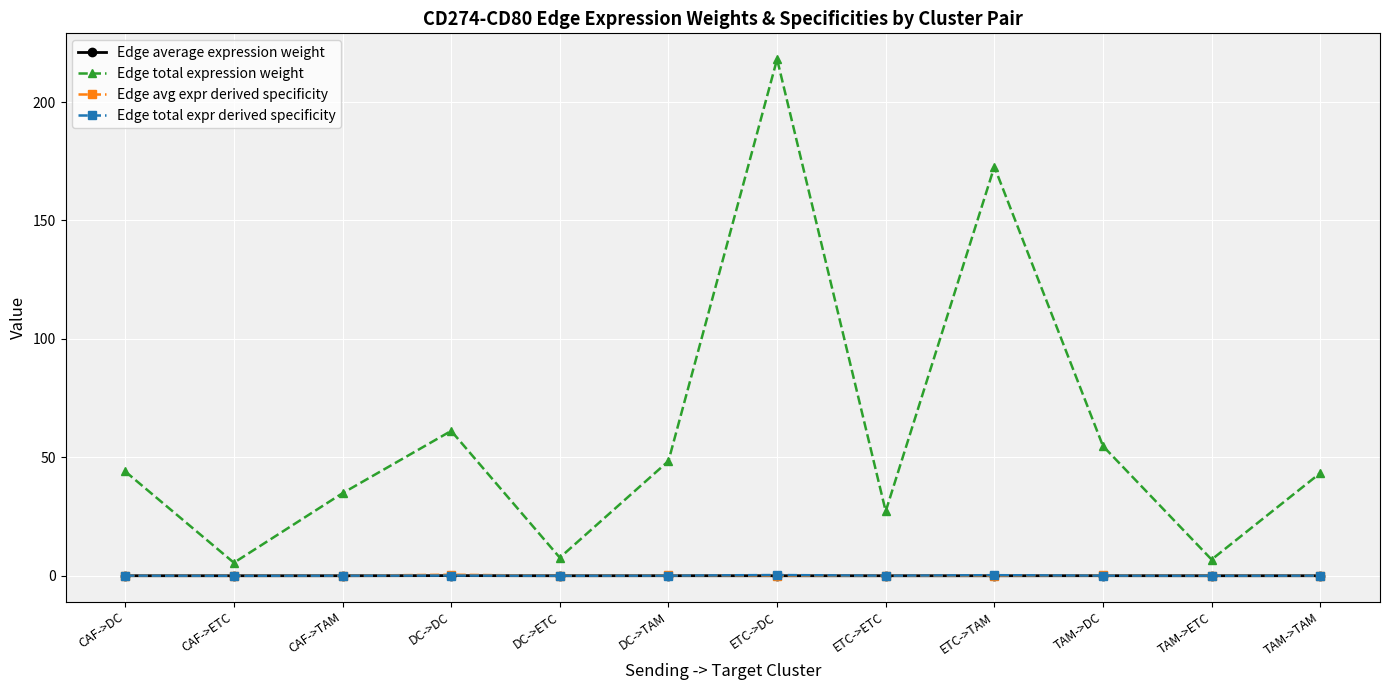

What is the label of the 3rd point from the left?

CAF->TAM